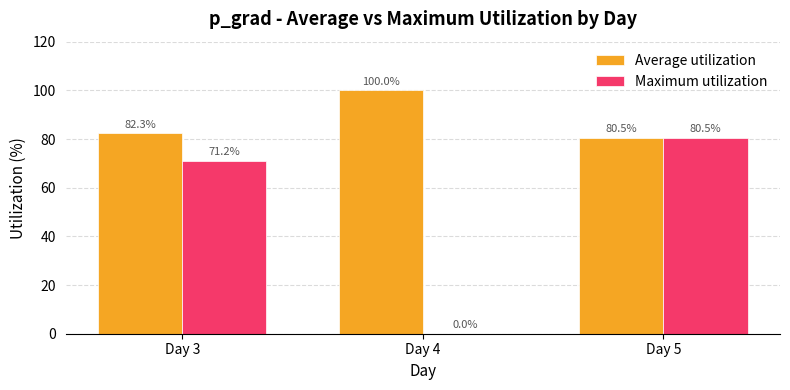

Reading left to right, what are all the values shown in this chart?

Average utilization: 82.3	100.0	80.5
Maximum utilization: 71.2	0.0	80.5